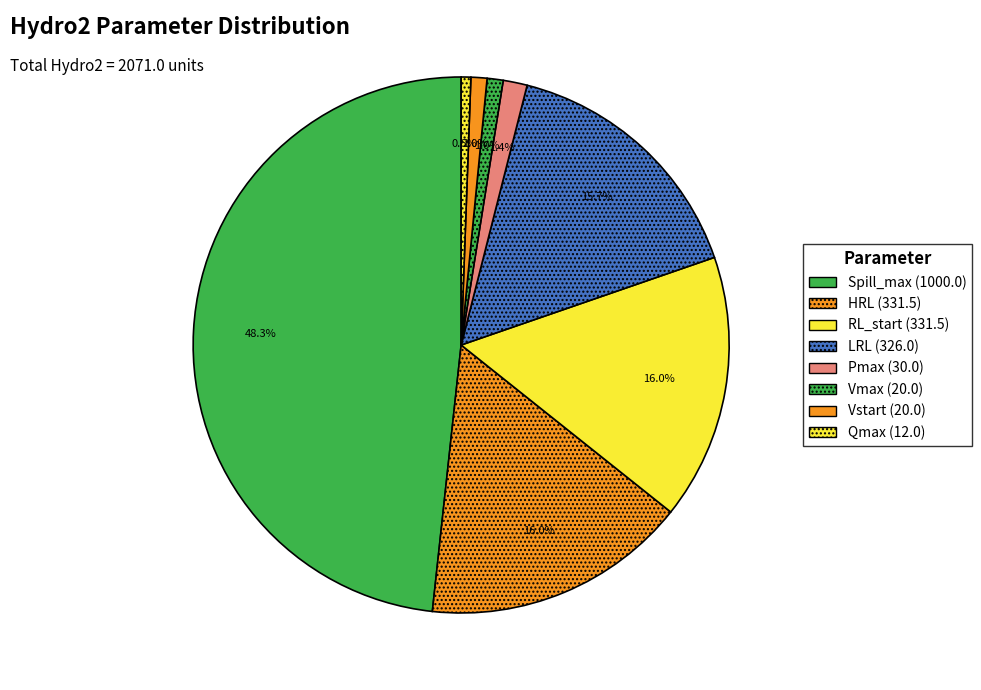

How many segments does this pie chart have?

8